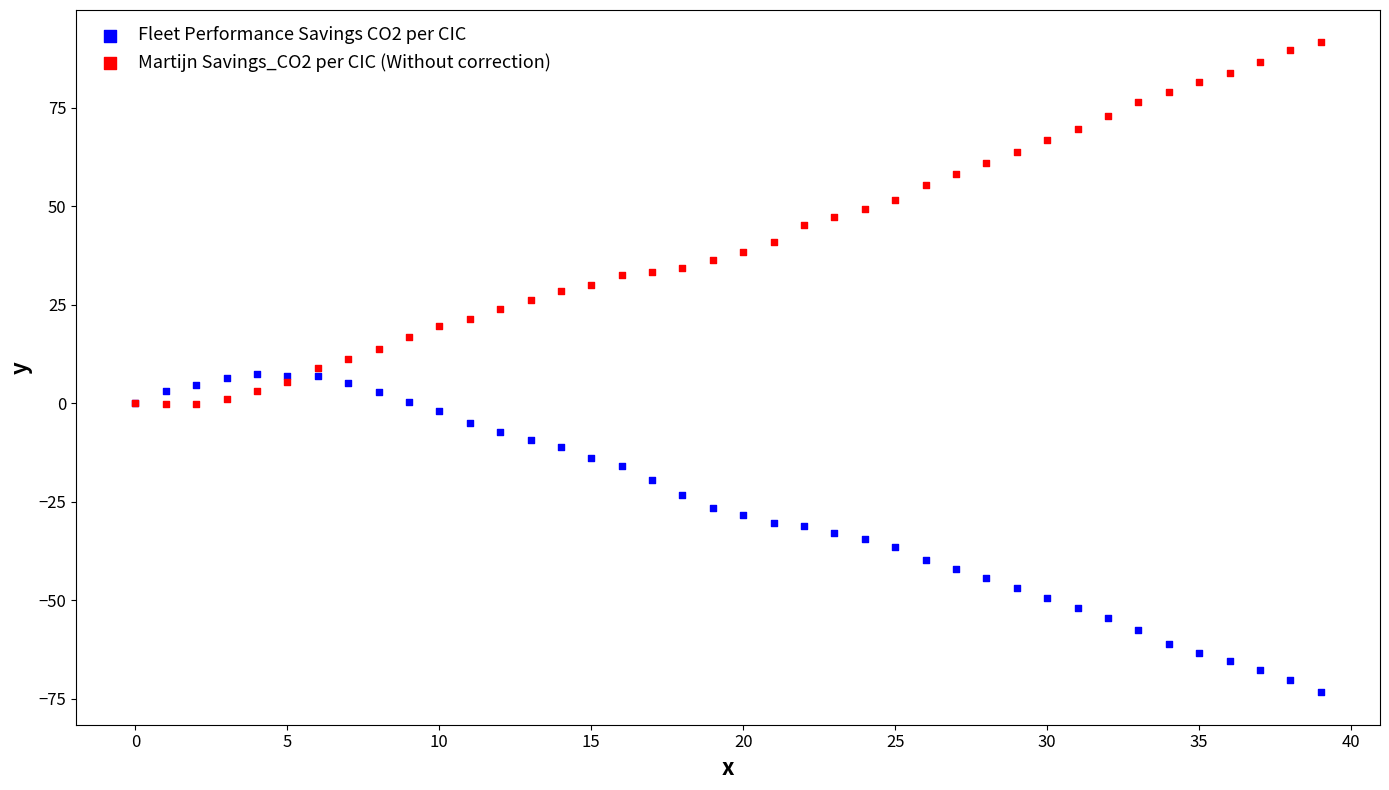

Which series contains the lowest Y value?

Fleet Performance Savings CO2 per CIC